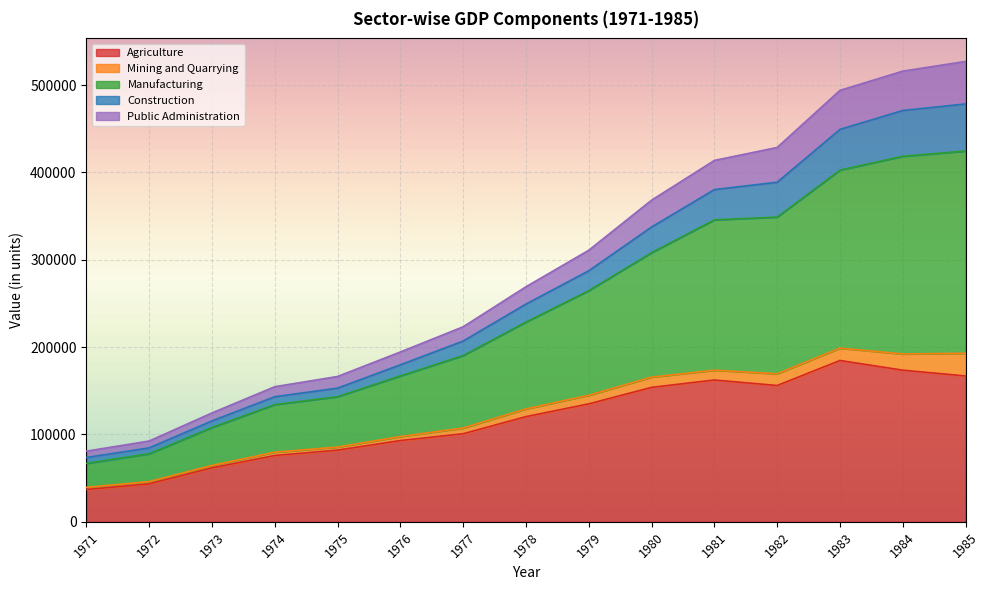

What is the sum of the Agriculture values at 1973 and 1979?

196897.1